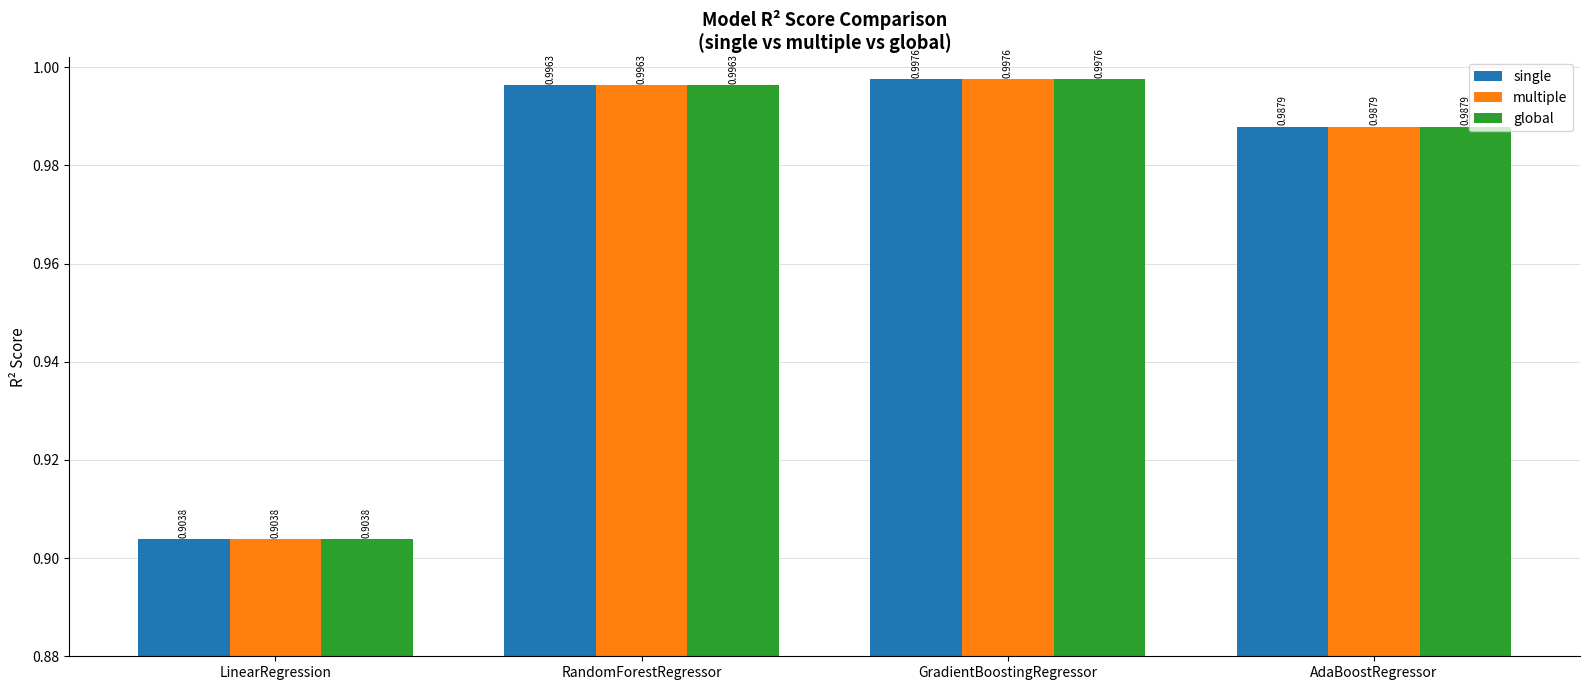

The global series shows 1.6 at GradientBoostingRegressor. True or false?

False